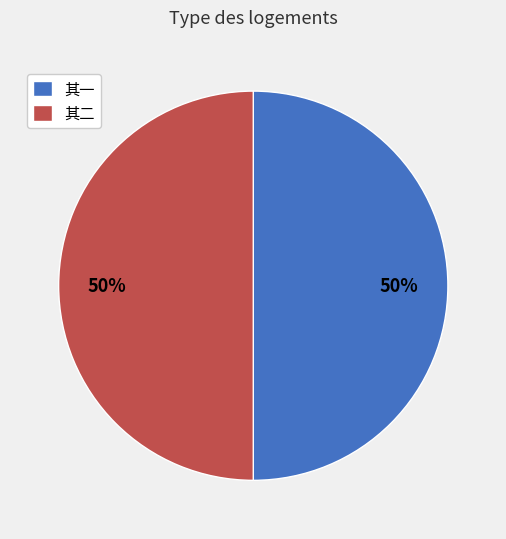

Approximately how many times larger is the value at 其二 compared to 其一?

1.0